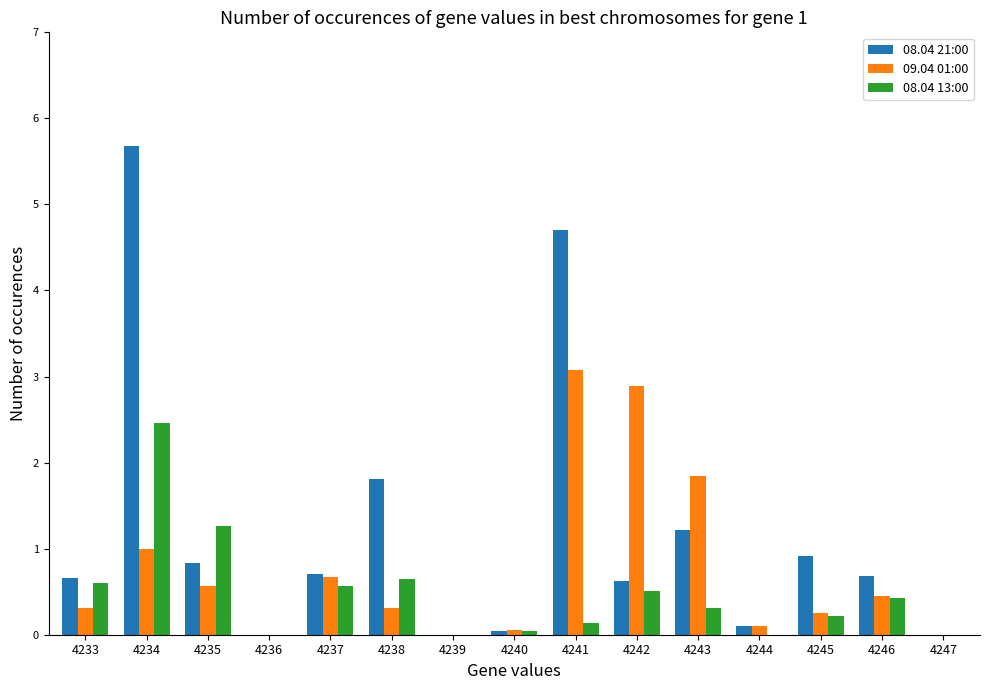

What is the total value across all series at 4233?

1.6